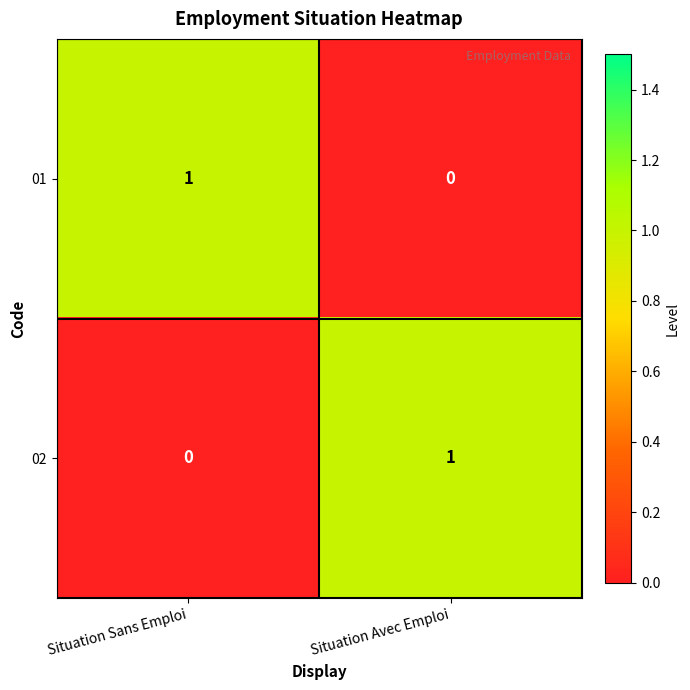

Reading left to right, list all the values displayed in this chart.

01: Situation Sans Emploi=1	Situation Avec Emploi=0
02: Situation Sans Emploi=0	Situation Avec Emploi=1